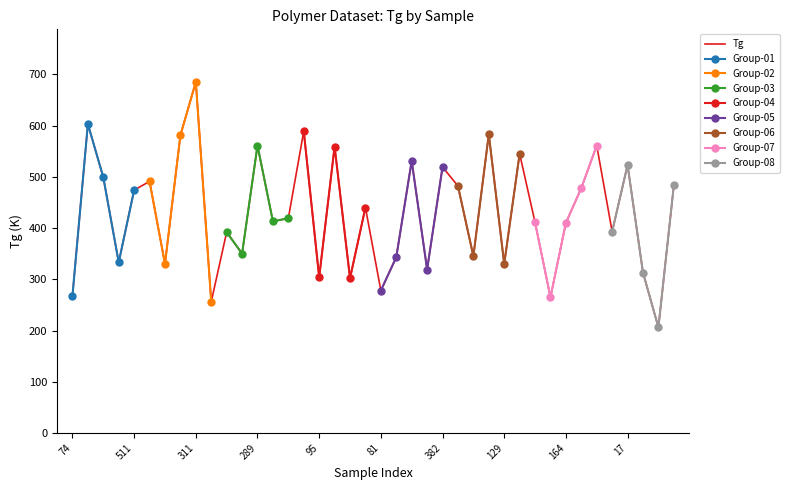

What is the ratio of the value at 94 to the value at 33?

0.5